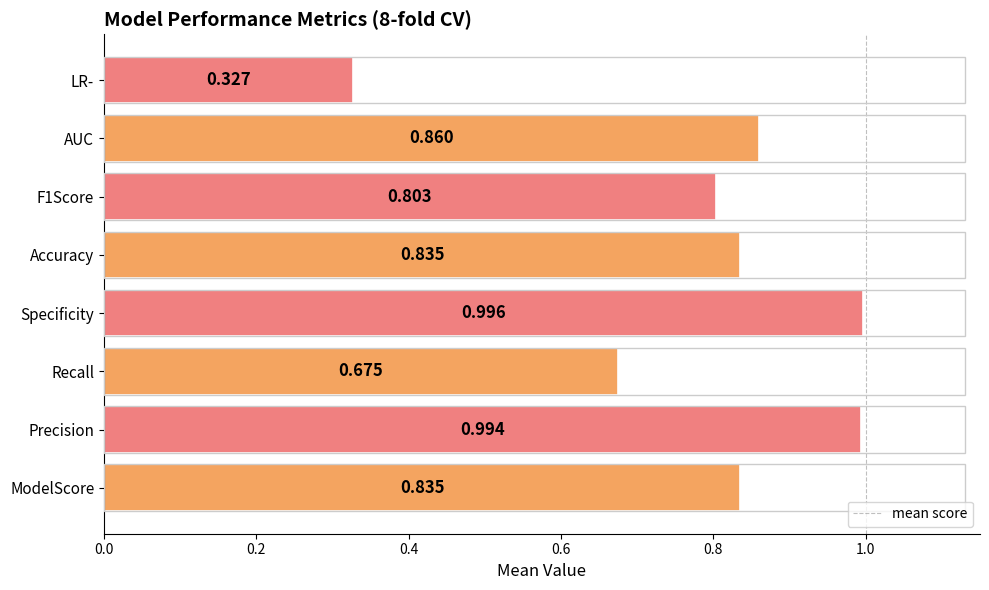

Are the bars grouped side by side (vs. stacked)?

No